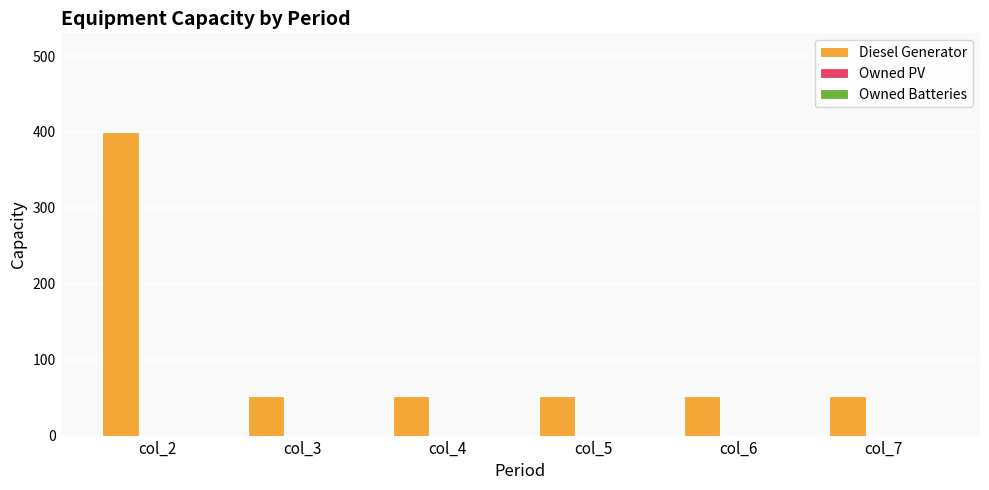

Is it true that the value at col_3 is 89?

False